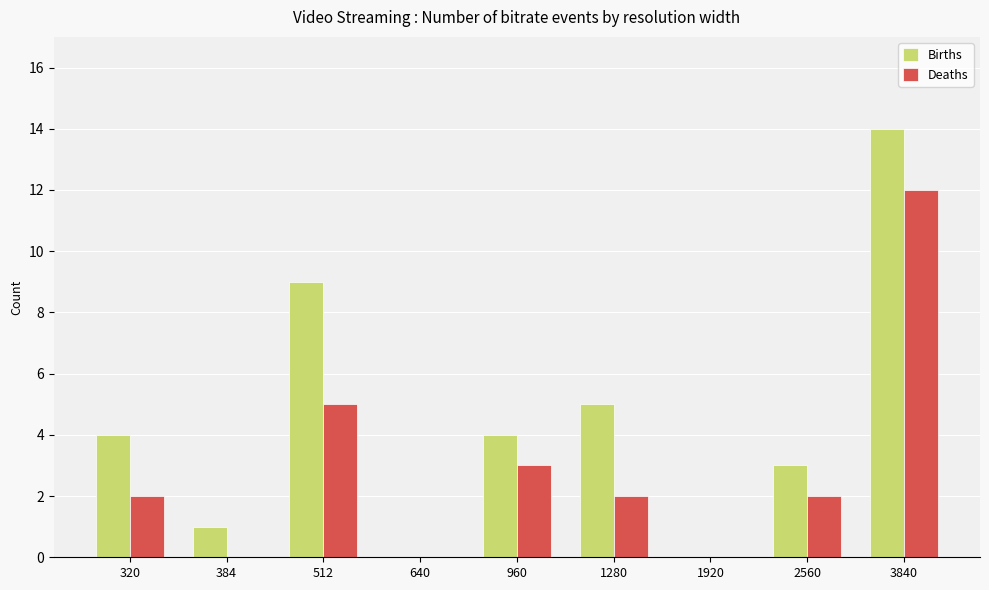

At which label is Deaths closest to 6?

512